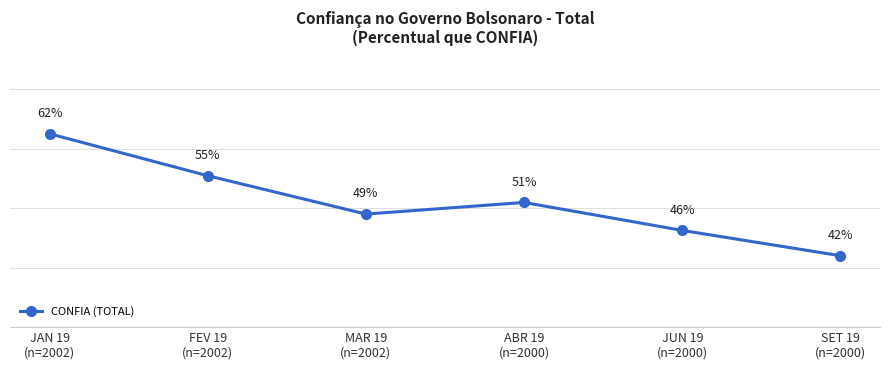

Does the chart have visible grid lines?

No